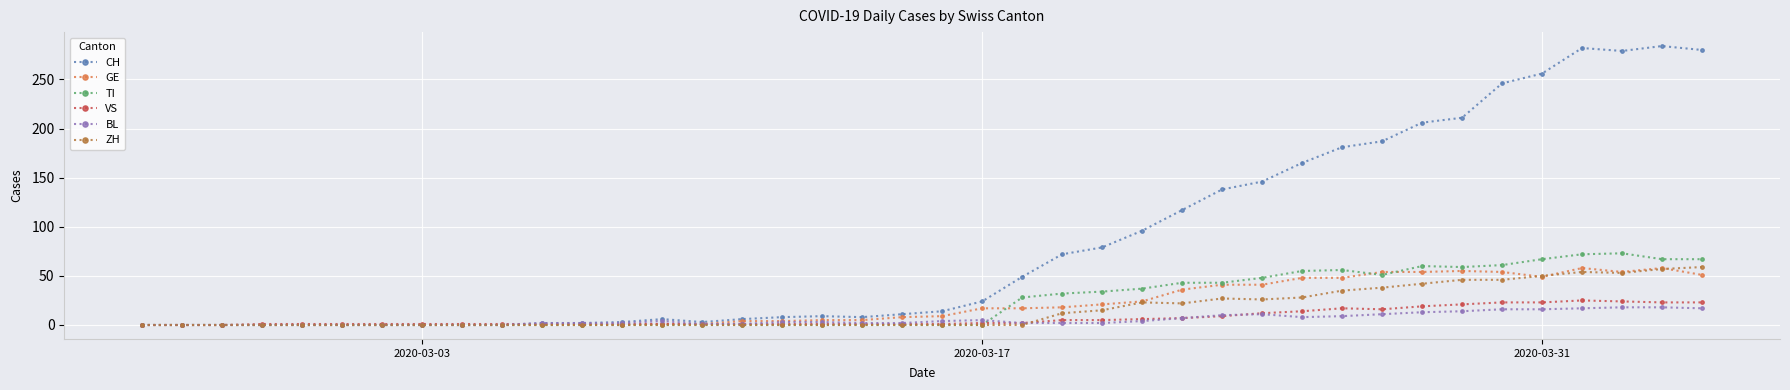

Which series has the largest total across all categories?

CH